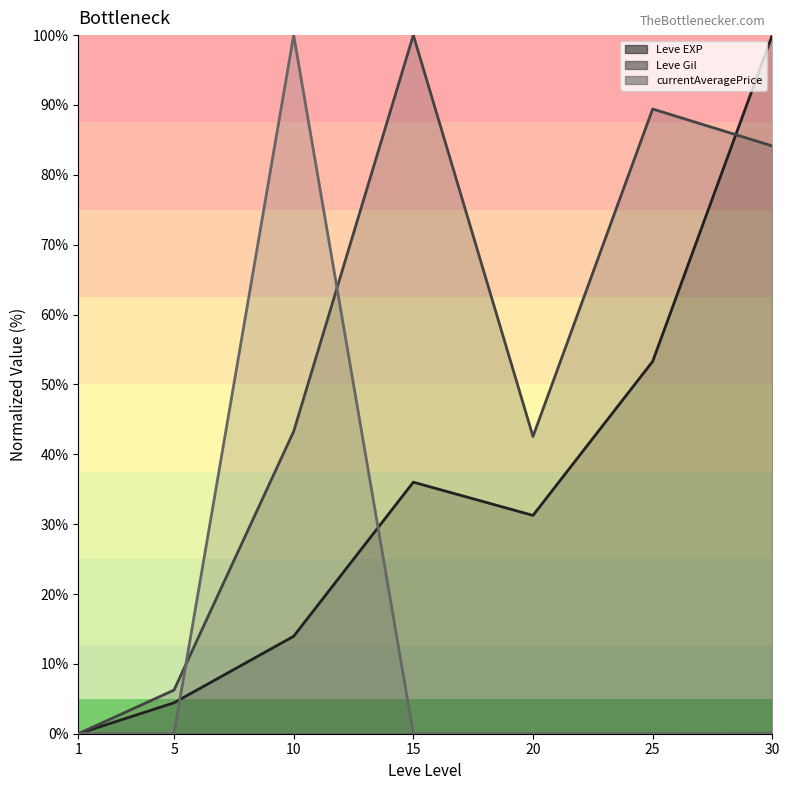

What is the total value across all series at 30?

184.2